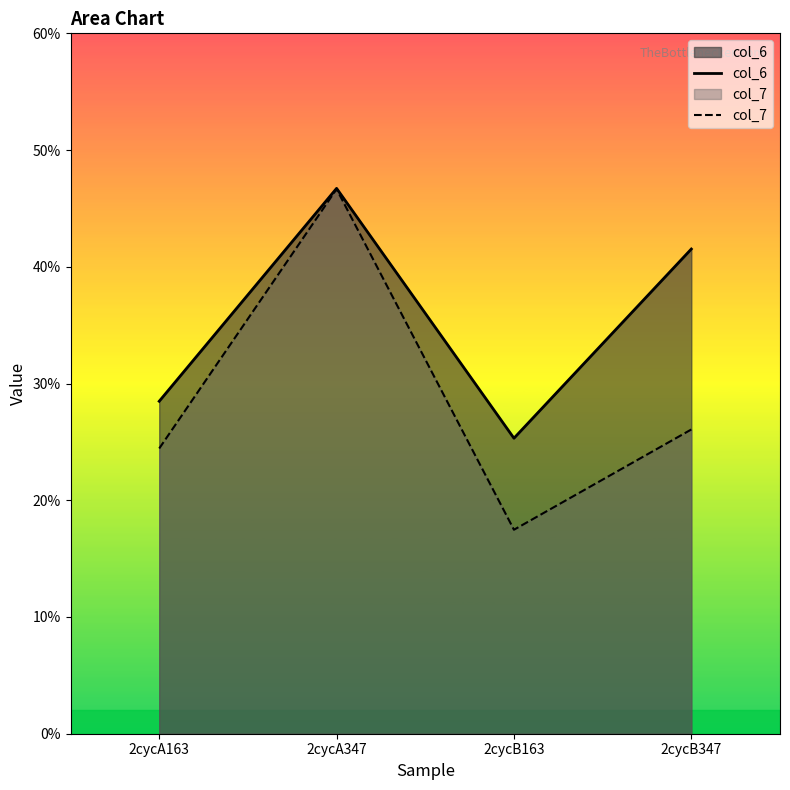

What is the smallest value displayed?

17.5